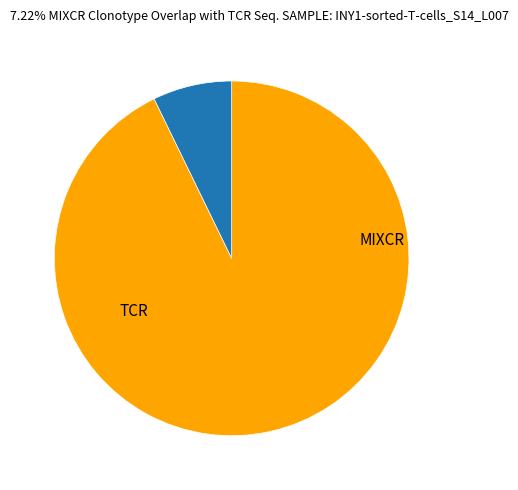

Does any single category account for the majority?

Yes